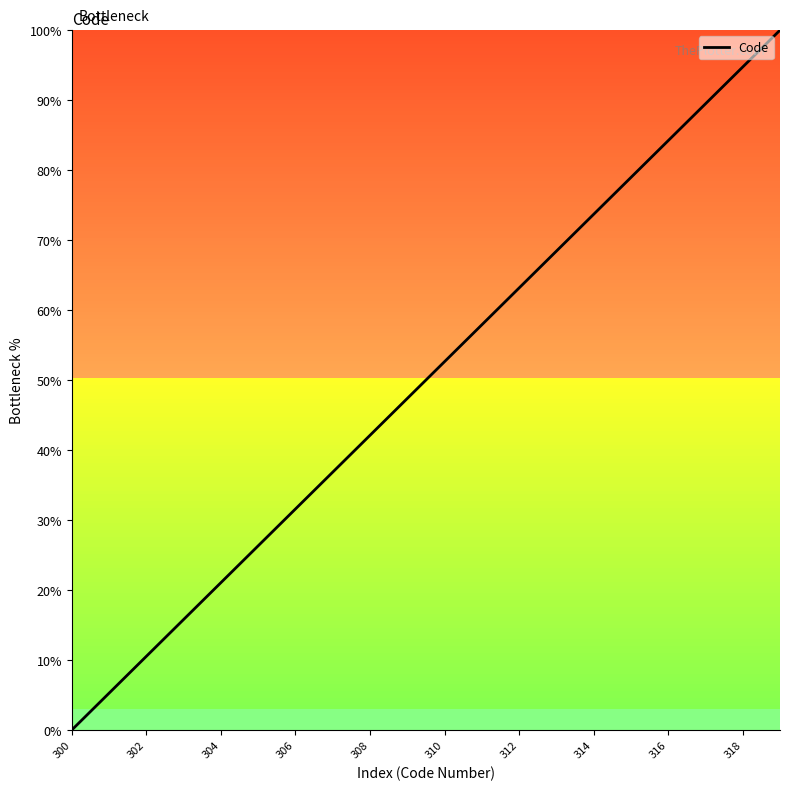

True or false: the data has more than 2 interior local peaks.

False